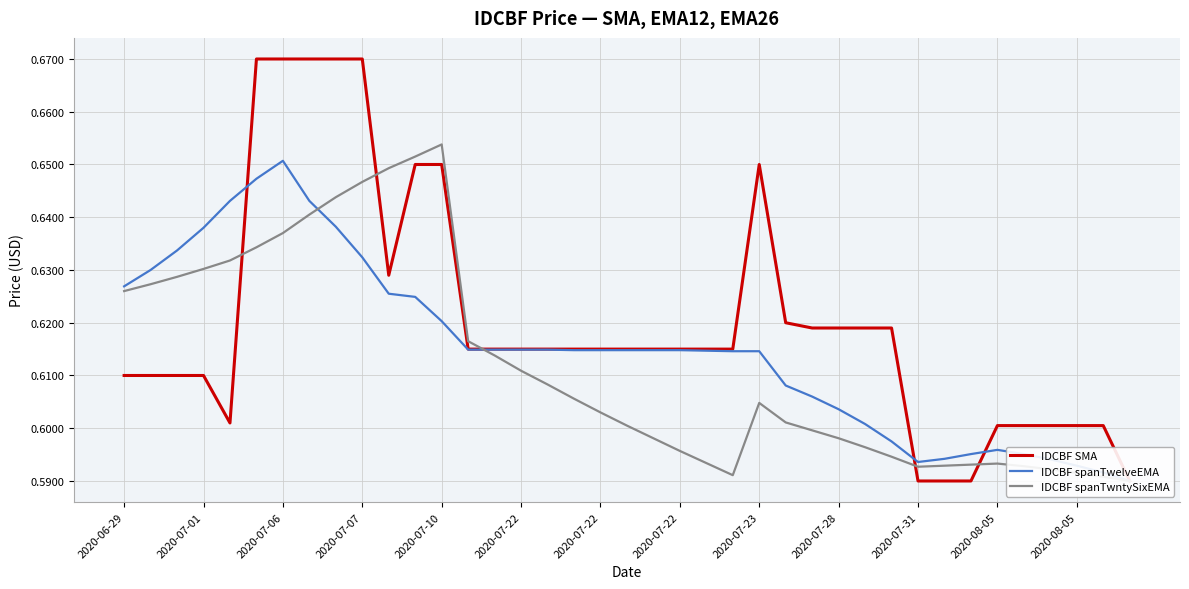

True or false: IDCBF spanTwntySixEMA has more than 1 interior local peaks.

True